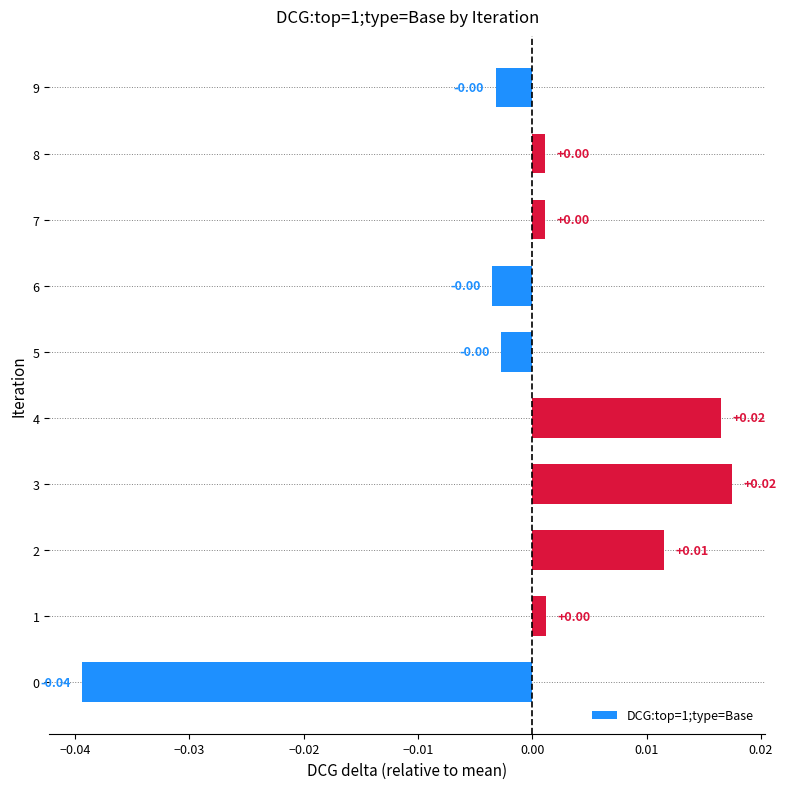

Which has a higher value, 4 or 7?

4